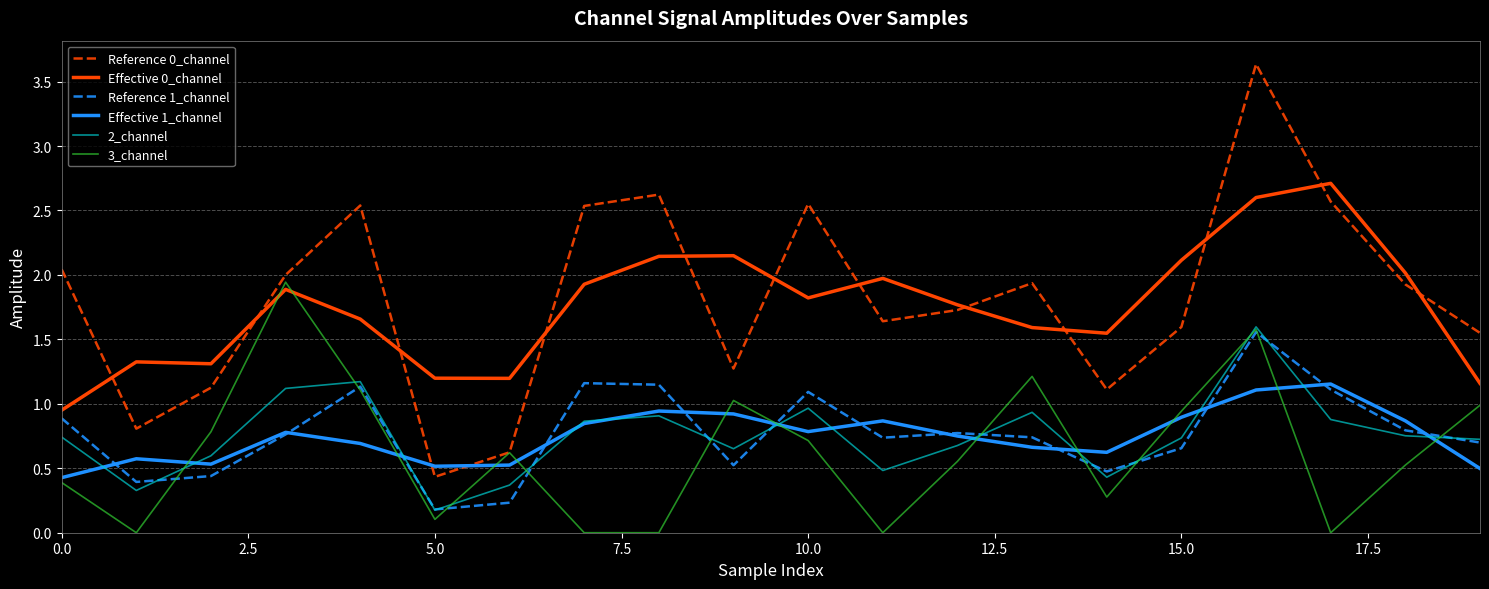

What is the highest value of the Reference 0_channel series?

3.6